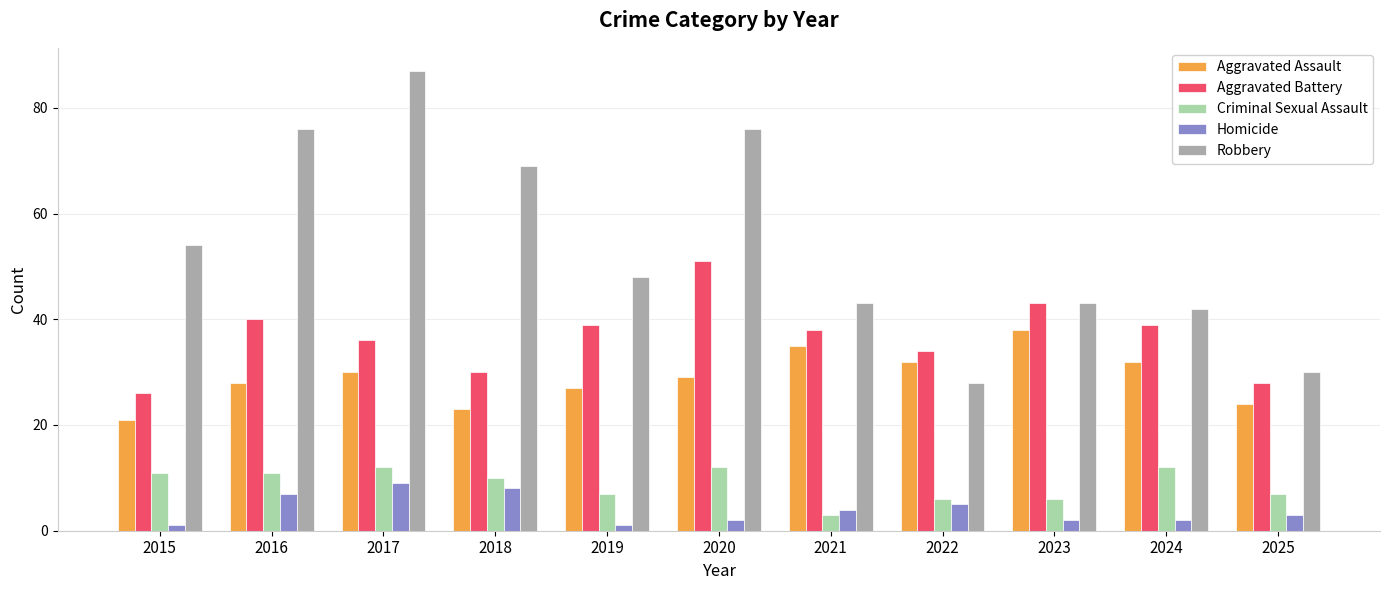

What is the difference between the maximum and minimum values in the Aggravated Battery series?

25